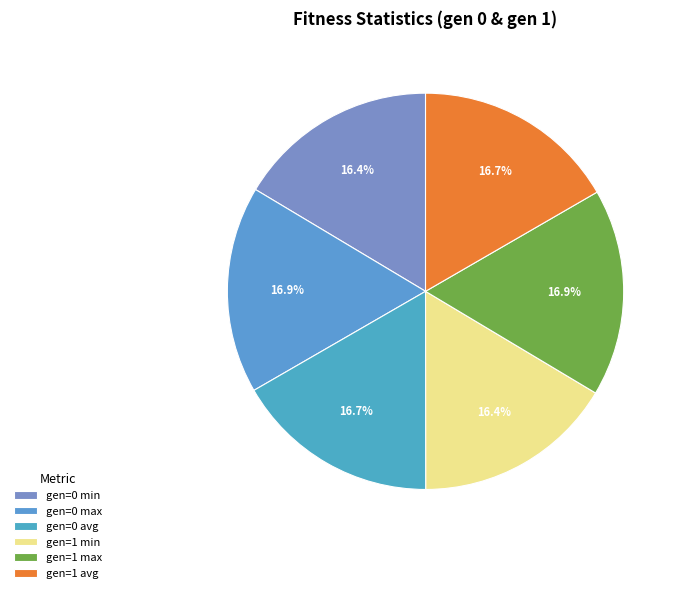

To the nearest percent, what portion does gen=0 min represent?

16%